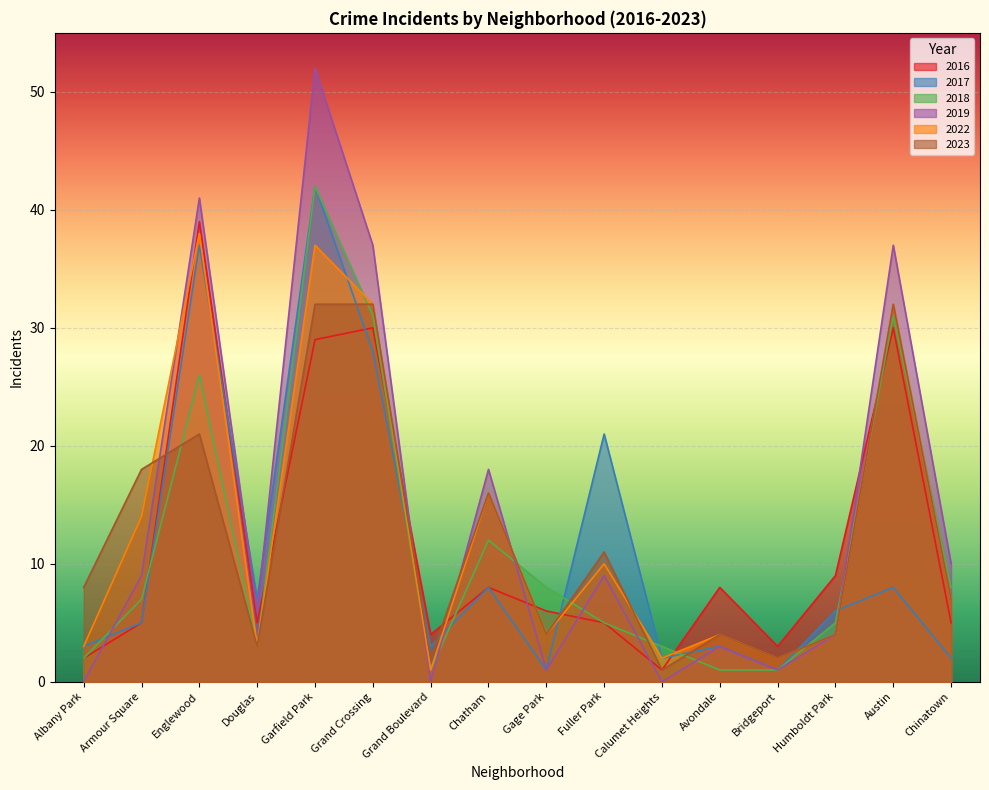

What is the total value across all series at Calumet Heights?

9